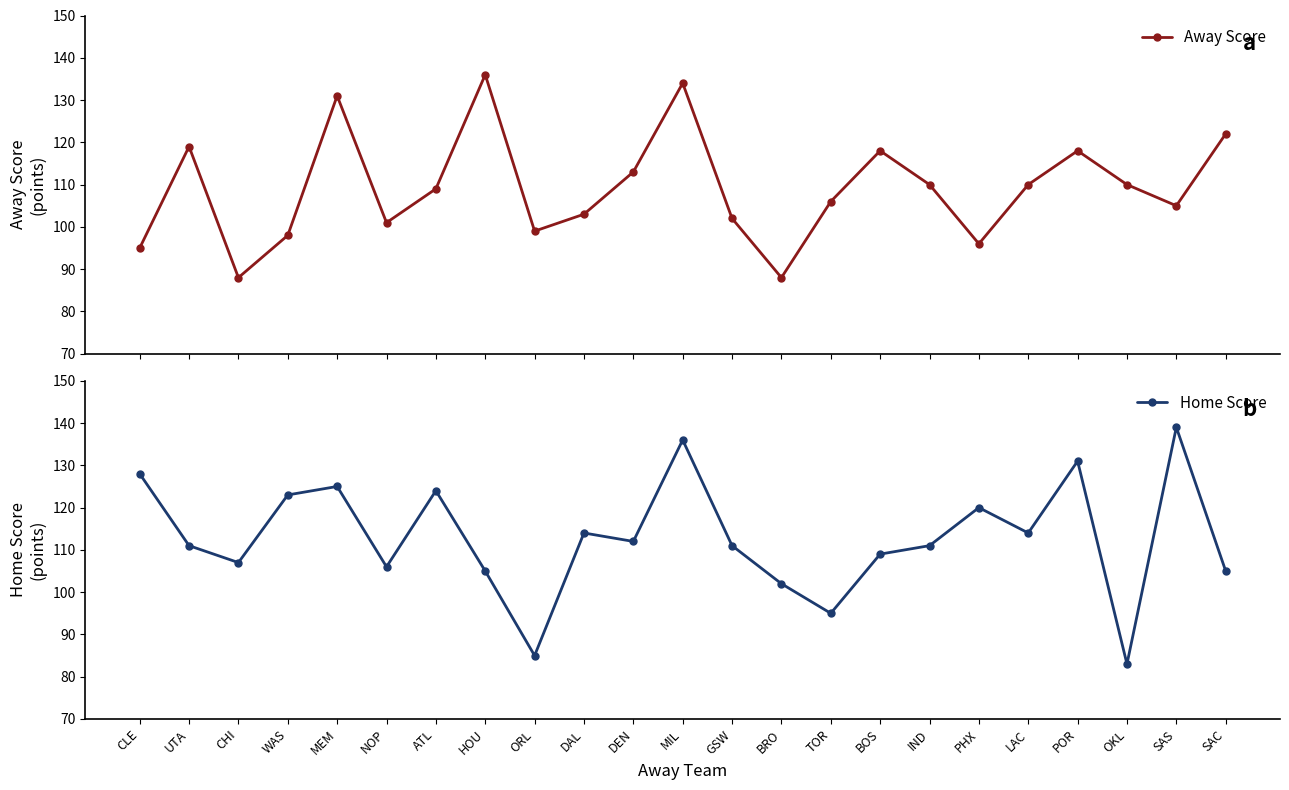

List the labels in order of Away Score value, smallest first.

CHI, BRO, CLE, PHX, WAS, ORL, NOP, GSW, DAL, SAS, TOR, ATL, IND, LAC, OKL, DEN, BOS, POR, UTA, SAC, MEM, MIL, HOU